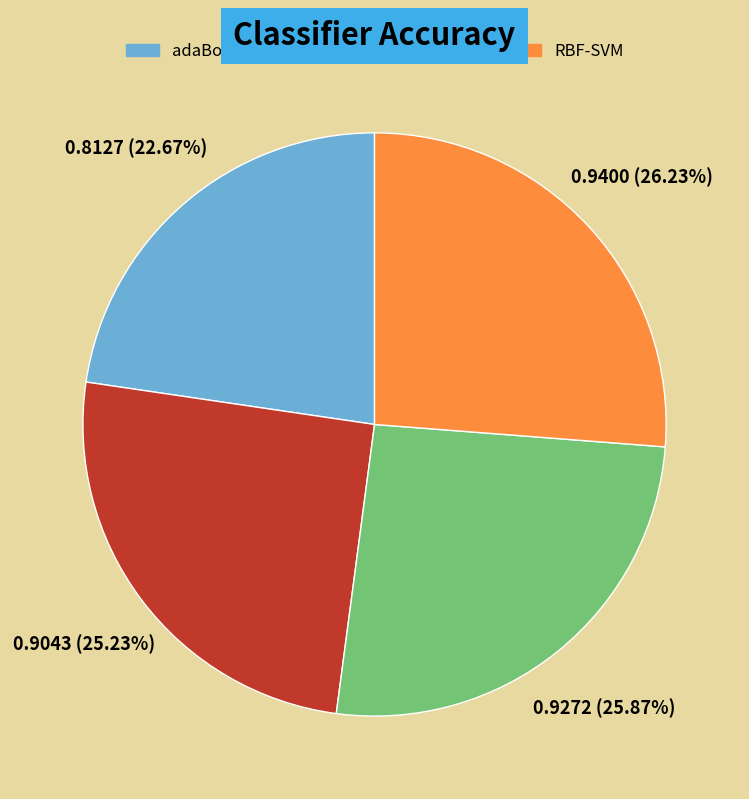

The L-SVM slice represents 26% of the pie. True or false?

True